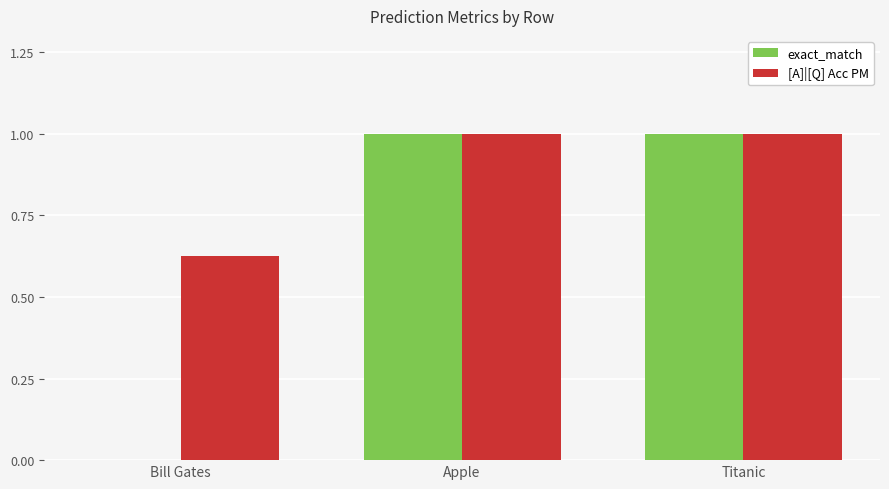

Count the exact_match values in the range 0 to 1.

3